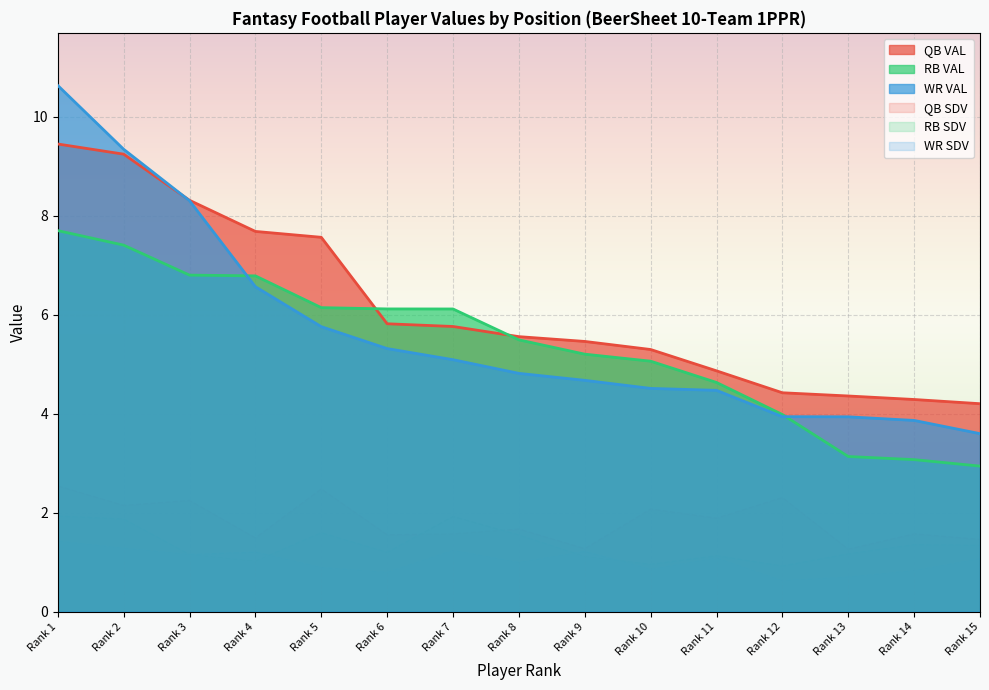

The QB SDV series shows 2.8 at Rank 10. True or false?

False